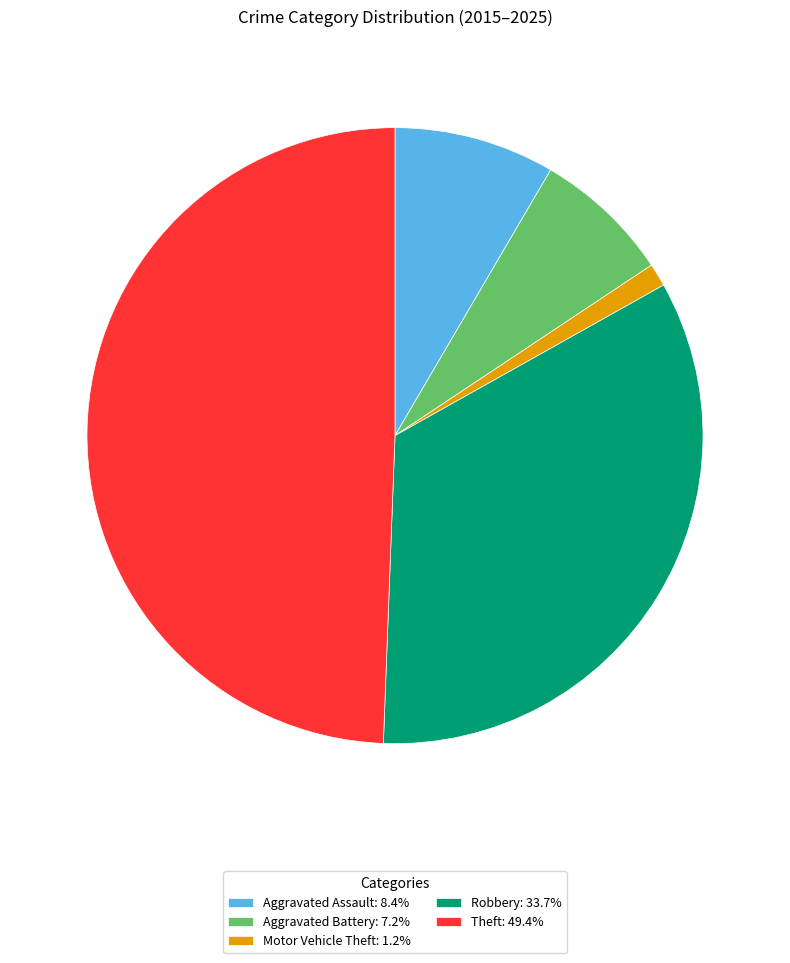

Is the sum of Robbery: 33.7% and Aggravated Assault: 8.4% greater than half?

No